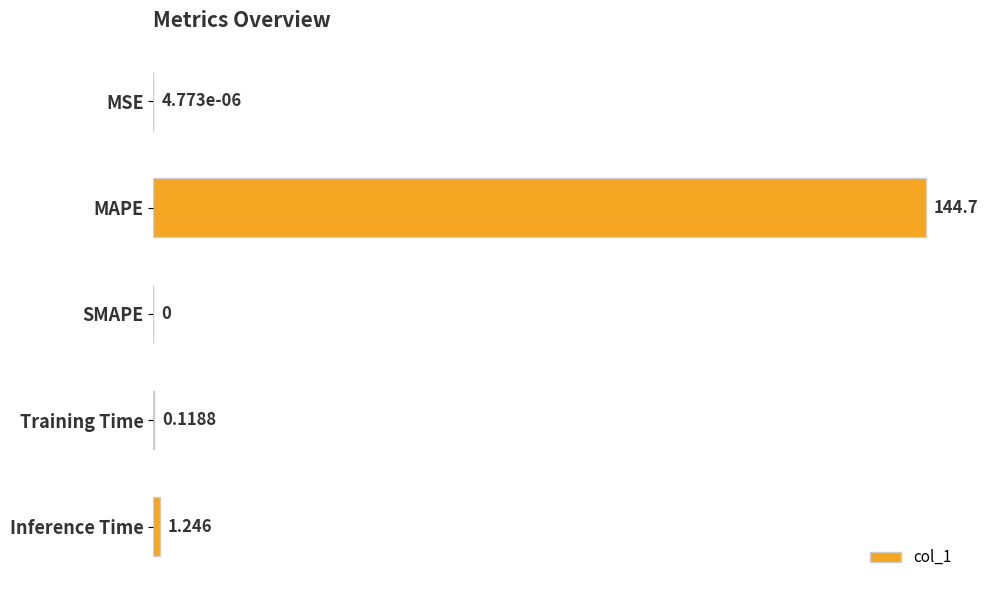

Which has a higher value, Training Time or MAPE?

MAPE